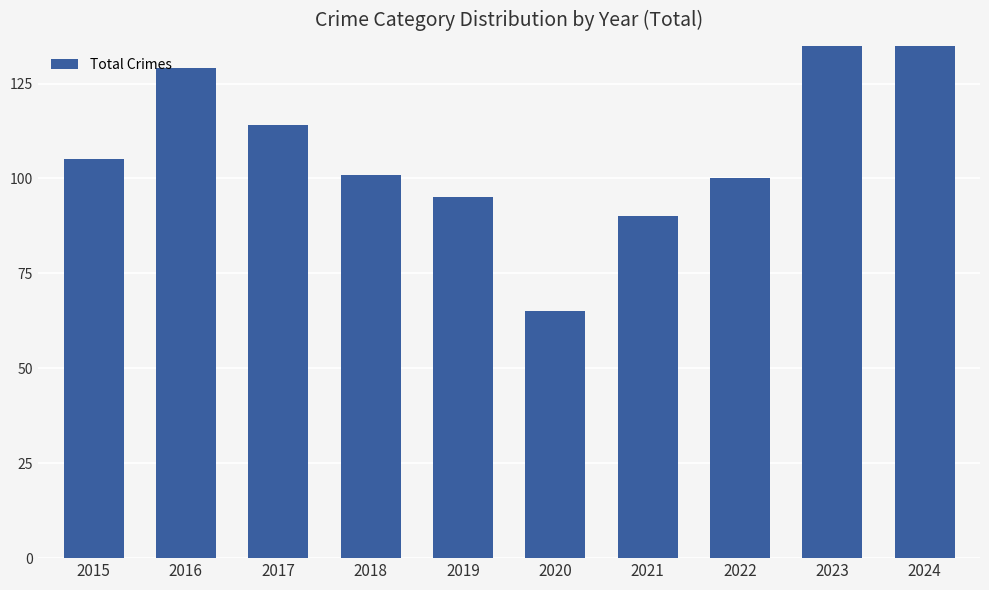

Count the number of categories in the chart.

10